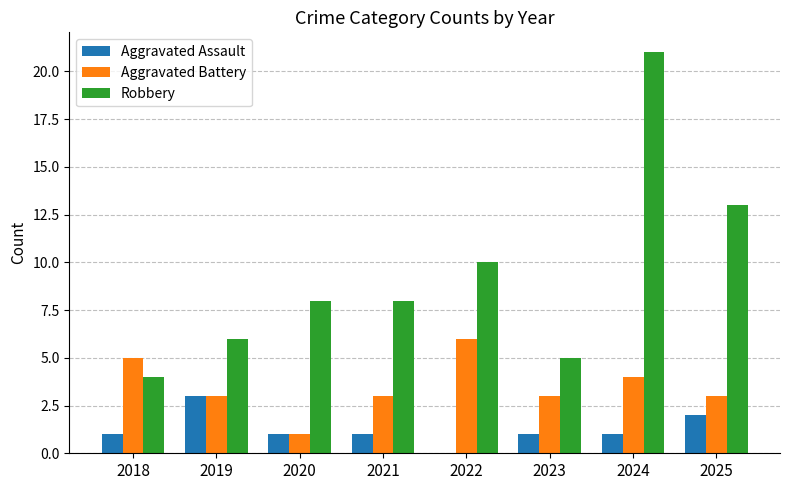

Is the value of Aggravated Assault at 2020 greater than the value of Aggravated Battery at 2018?

No